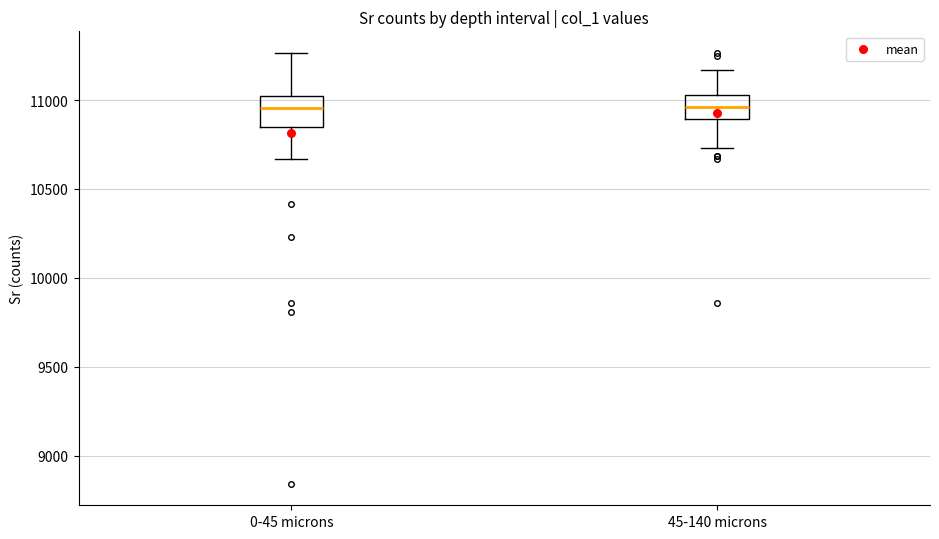

Reading left to right, read every box against the y-axis: the position of its median line, the range the box covers, and the ends of its whiskers. The values are not printed on the chart, so give them approximately, as read against the axis.

0-45 microns: median 10950, box 10850 to 11000, whiskers 10650 to 11250
45-140 microns: median 10950, box 10900 to 11050, whiskers 10750 to 11150